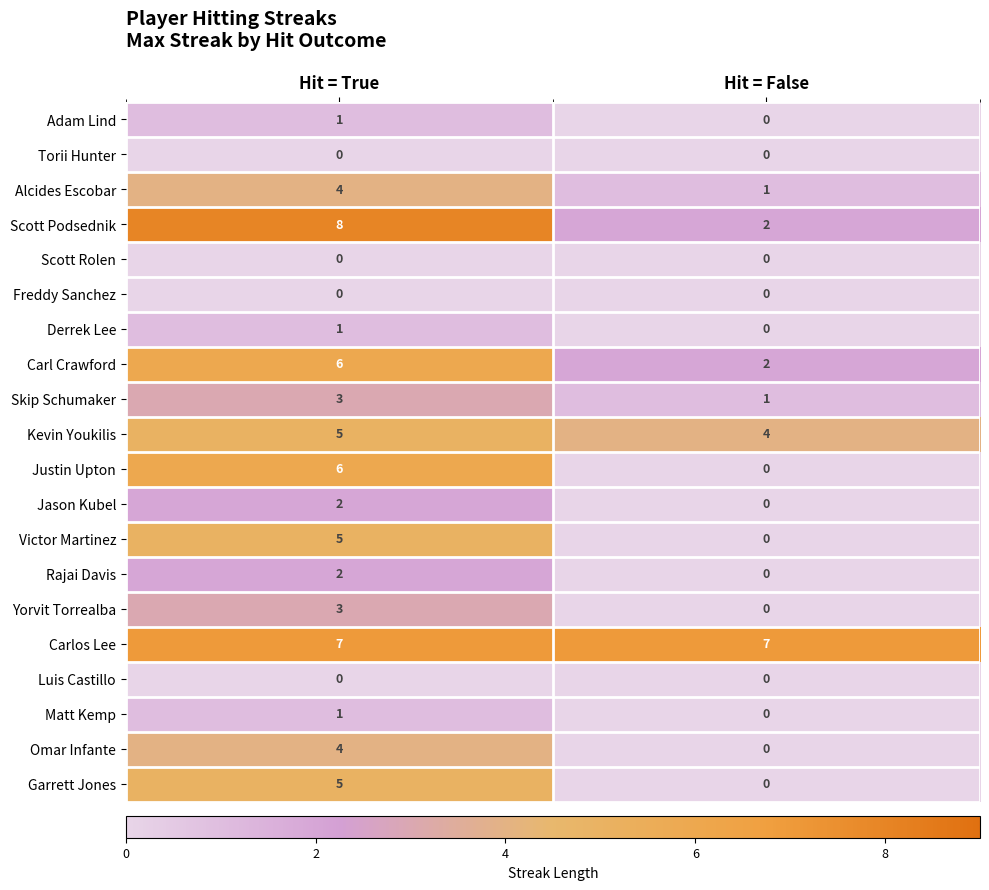

What is the difference between the highest and lowest values at Hit = True?

8